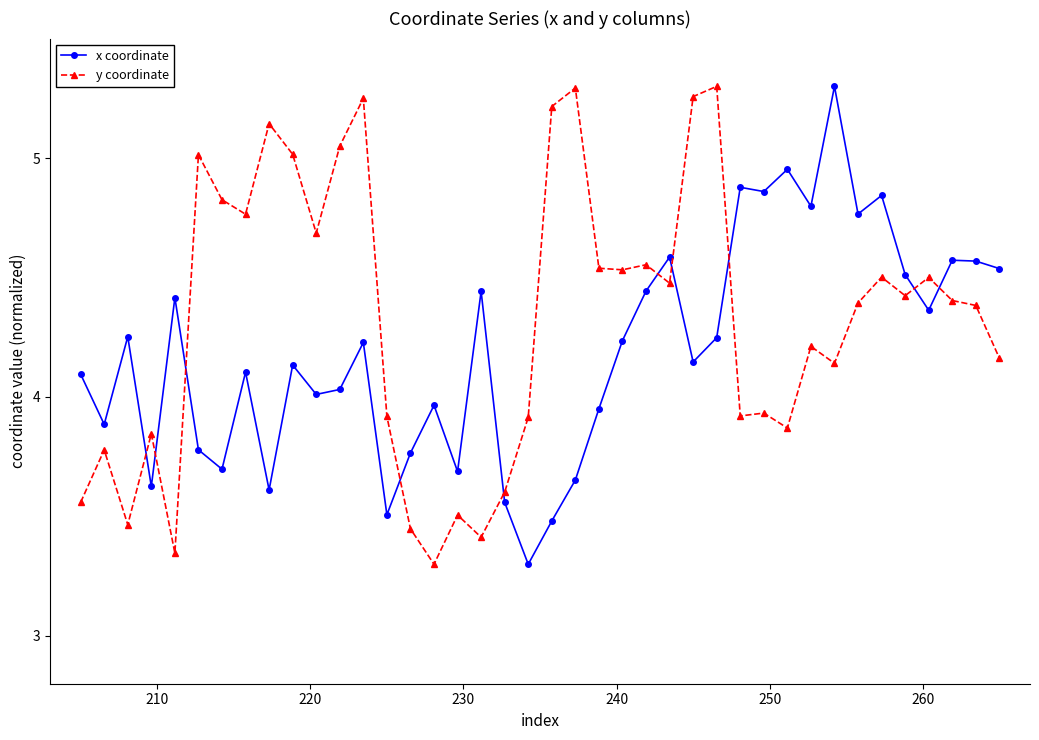

What is the difference between the maximum and second lowest values in the y coordinate series?

2.0